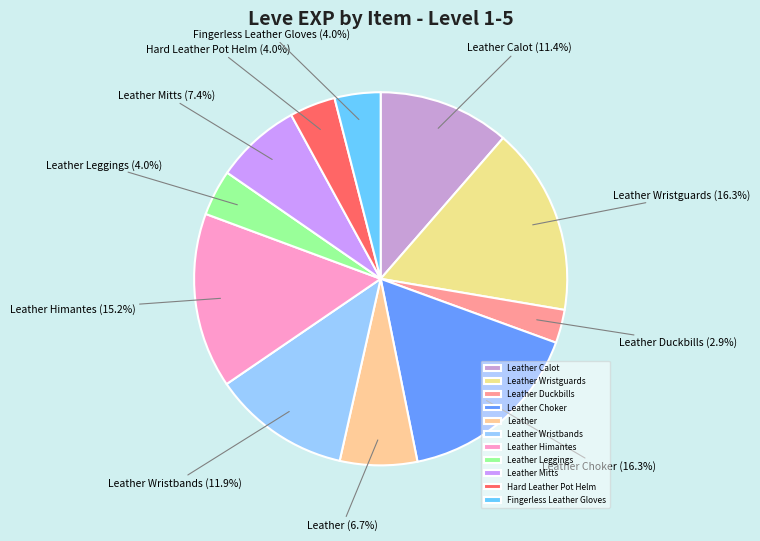

To the nearest percent, what portion does Leather represent?

7%